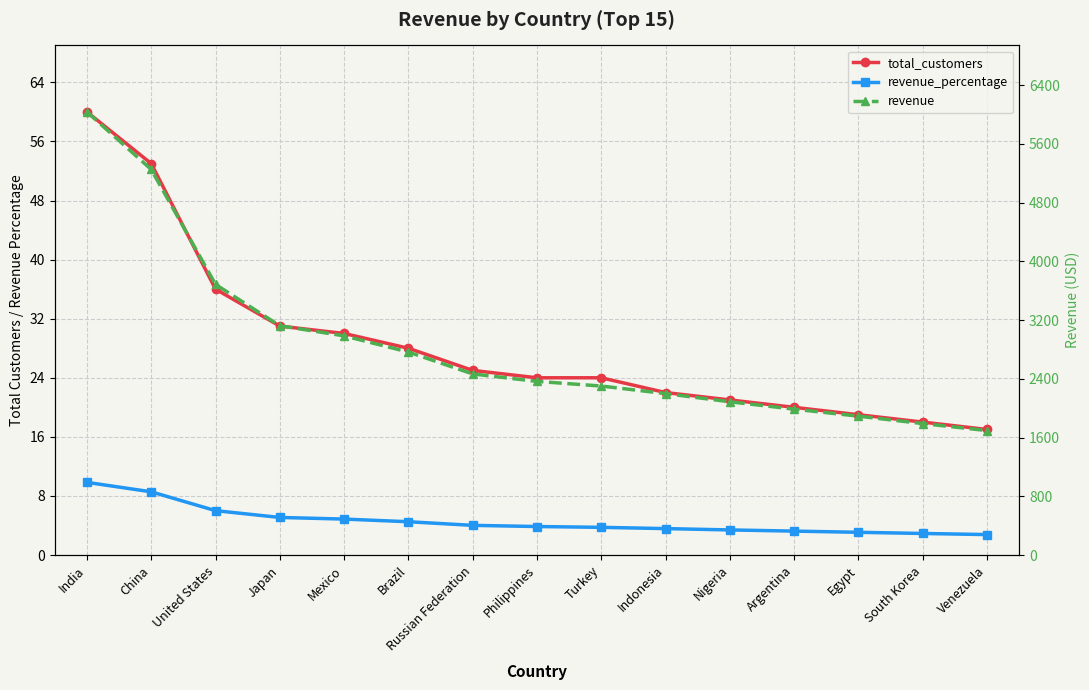

At how many categories does at least one series exceed 5406?

1